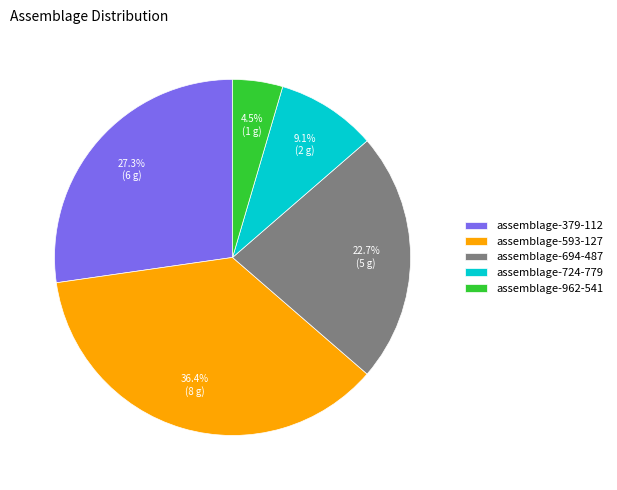

What is the ratio of the value at assemblage-724-779 to the value at assemblage-962-541?

2.0